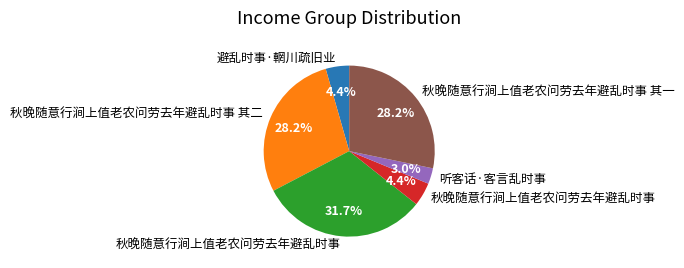

To the nearest percent, what is the difference between the largest and smallest slice percentages?

29%